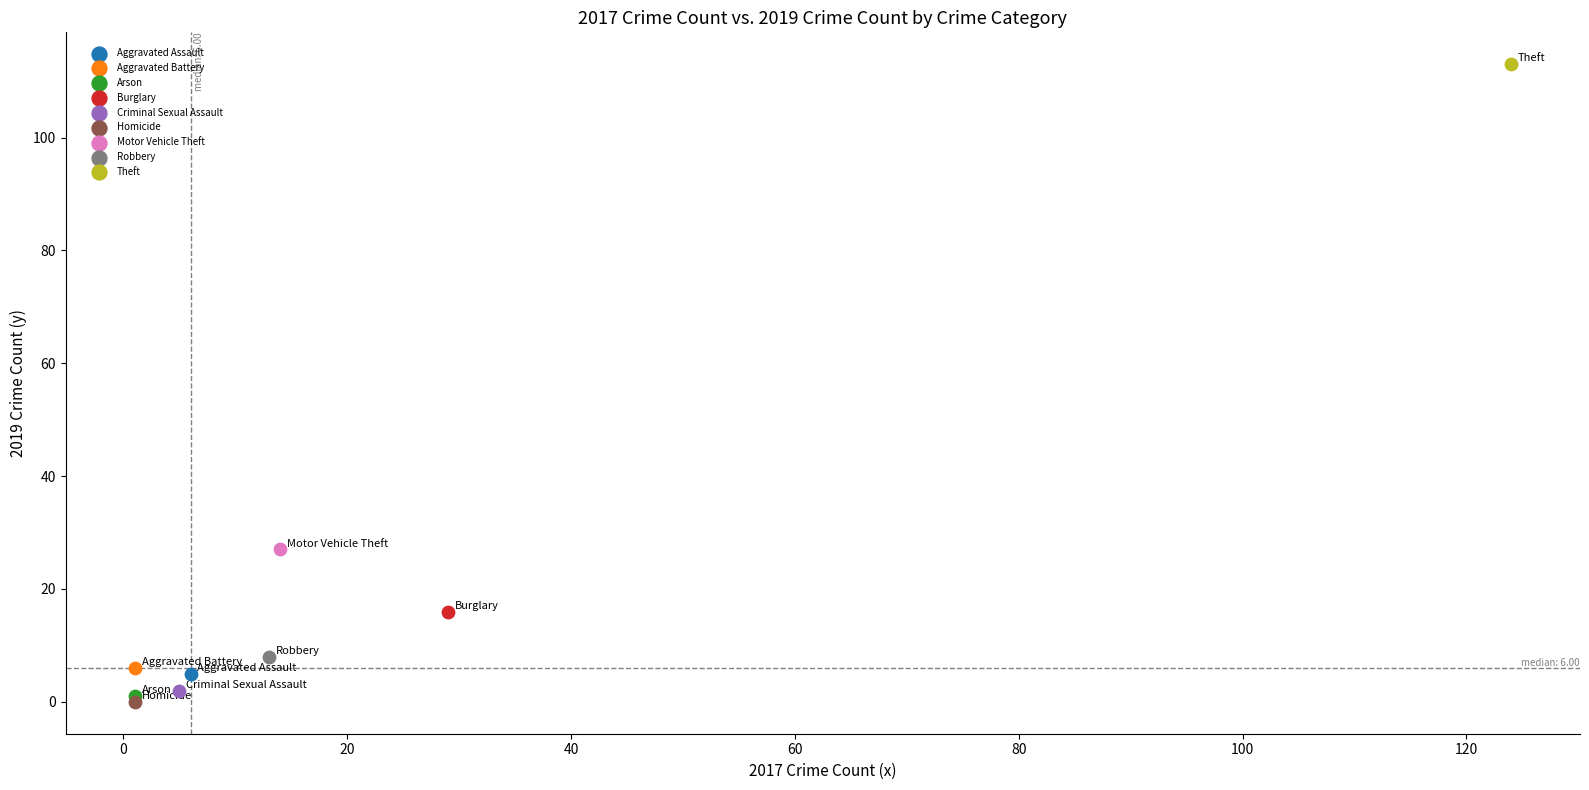

What are all the series names shown in the legend?

Aggravated Assault, Aggravated Battery, Arson, Burglary, Criminal Sexual Assault, Homicide, Motor Vehicle Theft, Robbery, Theft